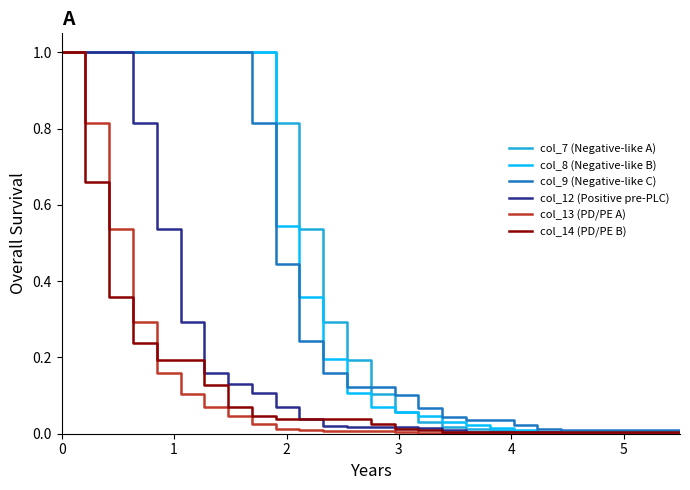

What is the highest value of the col_12 (Positive pre-PLC) series?

1.0